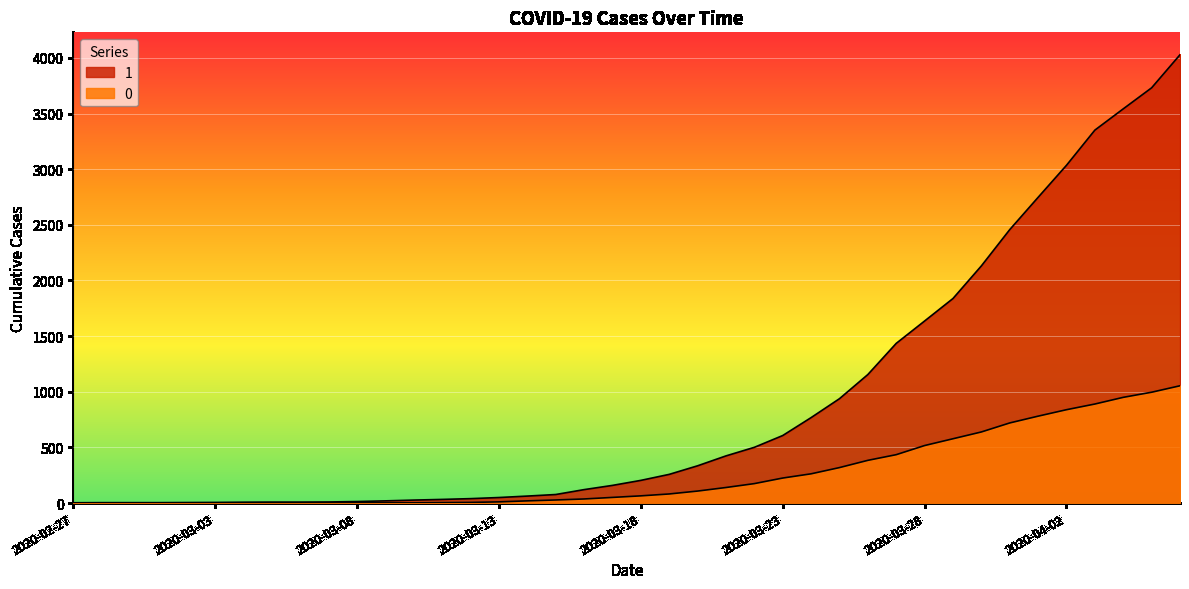

Which label corresponds to the largest value in the chart?

2020-04-06